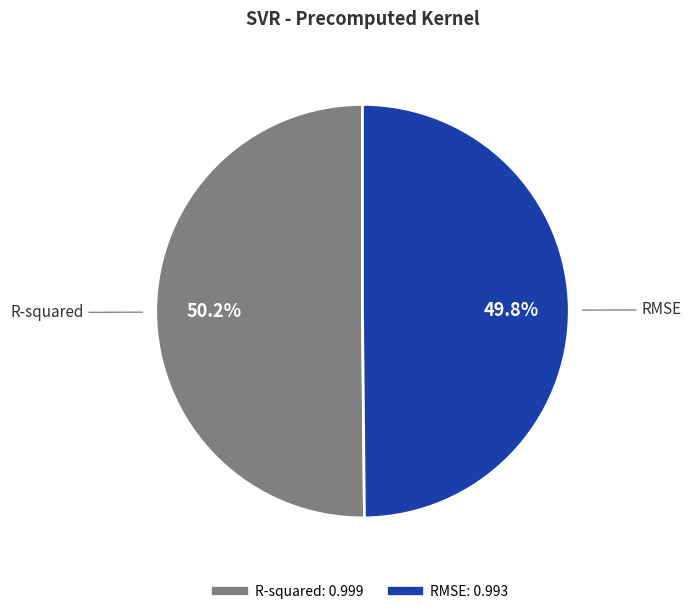

Is there any slice that represents more than half of the pie?

Yes